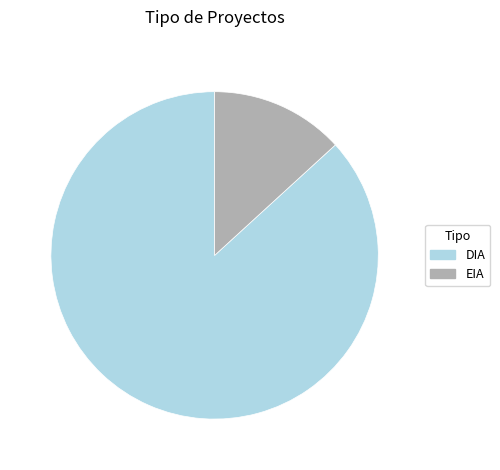

Which category accounts for the majority?

DIA